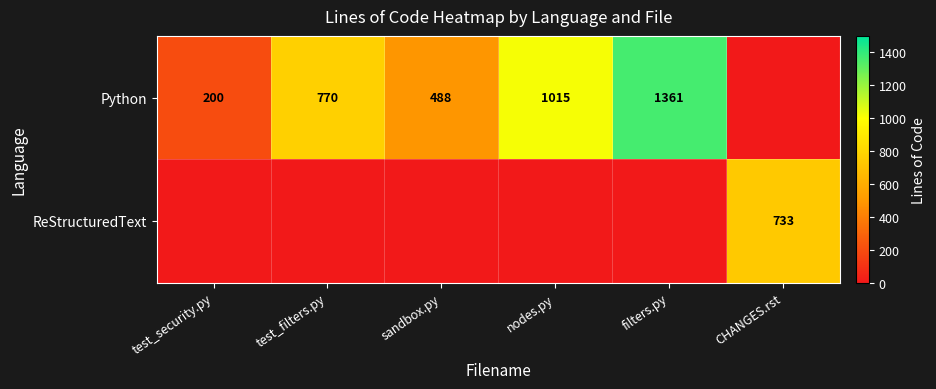

The Python series shows 1015 at nodes.py. True or false?

True